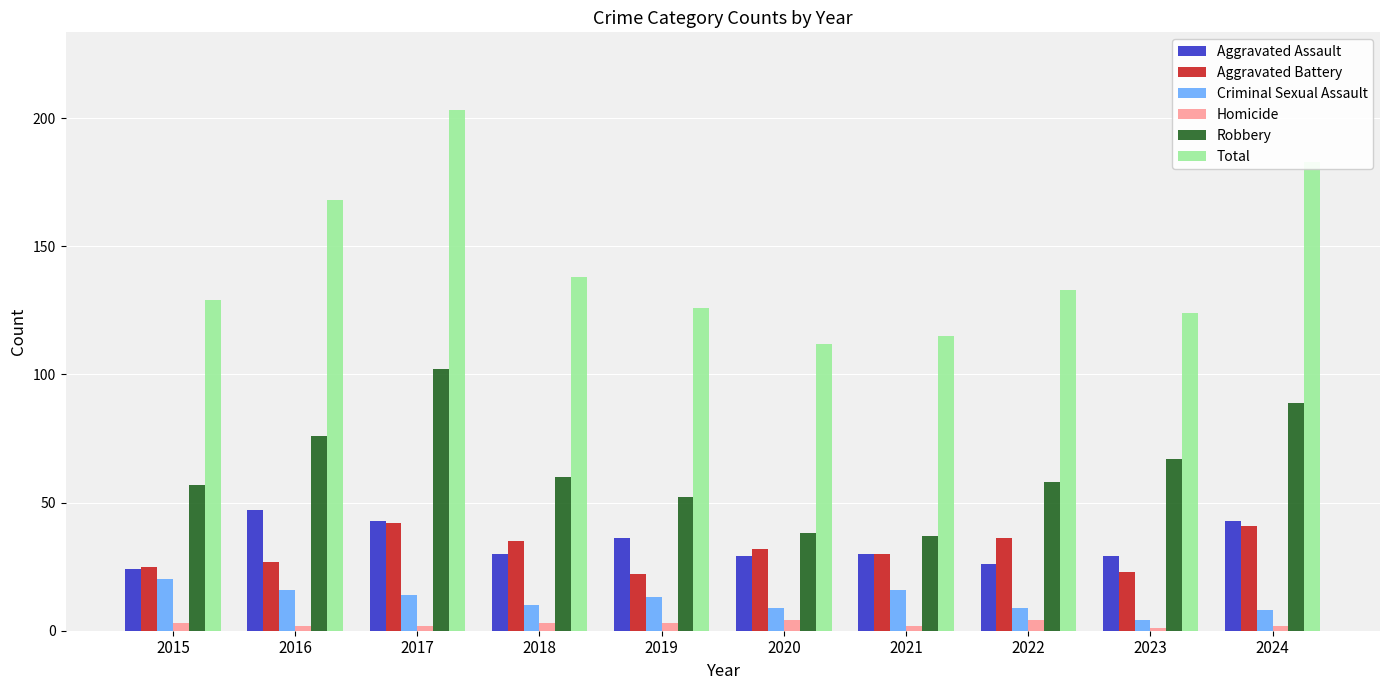

At which label does Total first exceed 133?

2016